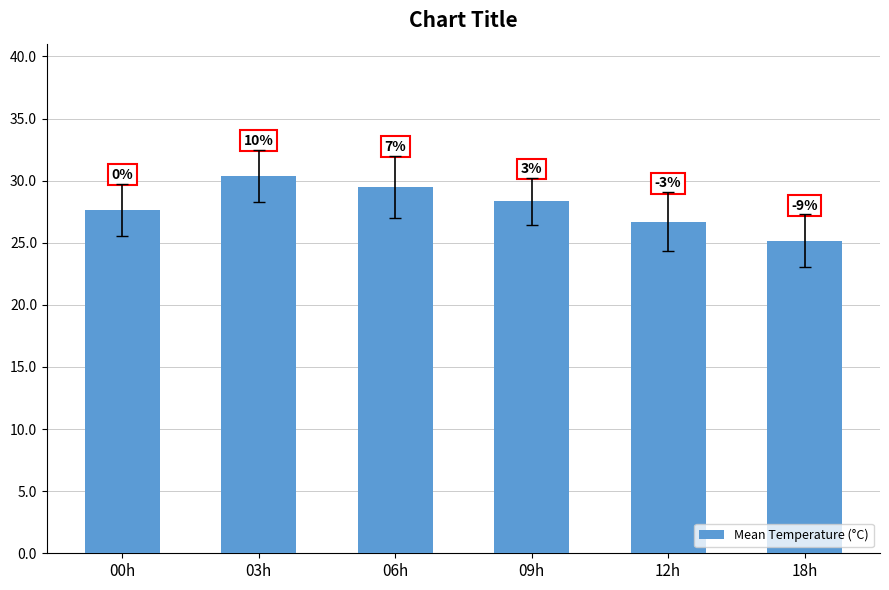

Where does the data first go above 28?

03h